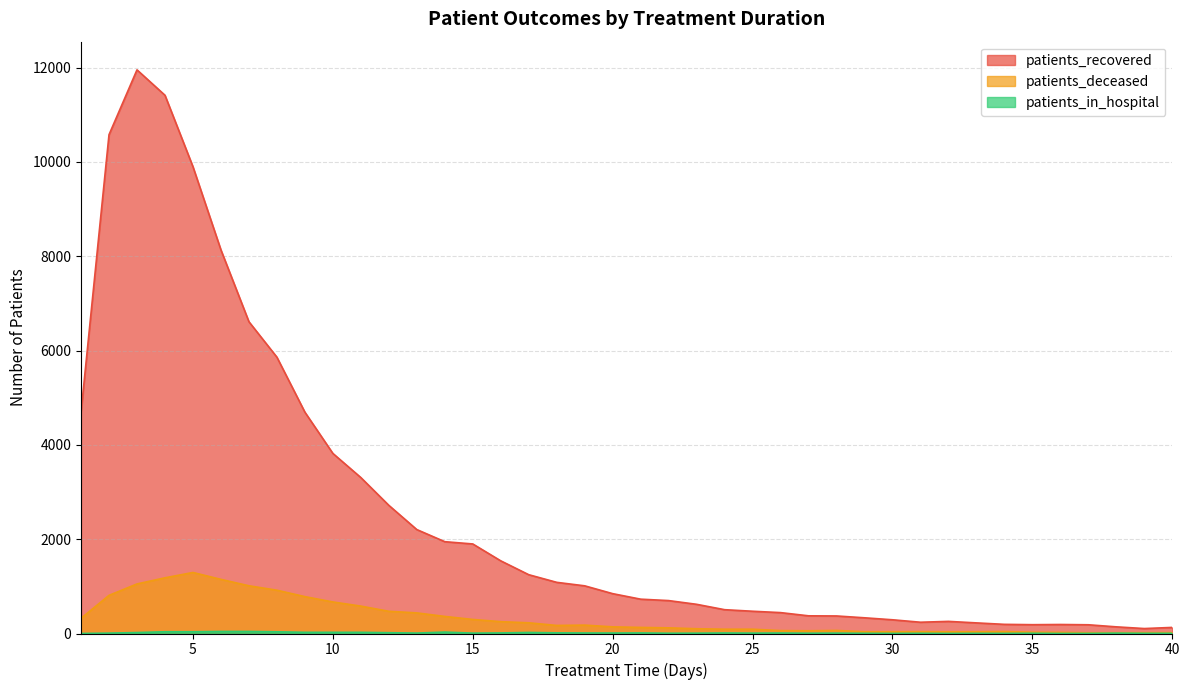

True or false: patients_deceased and patients_recovered intersect in this chart.

False